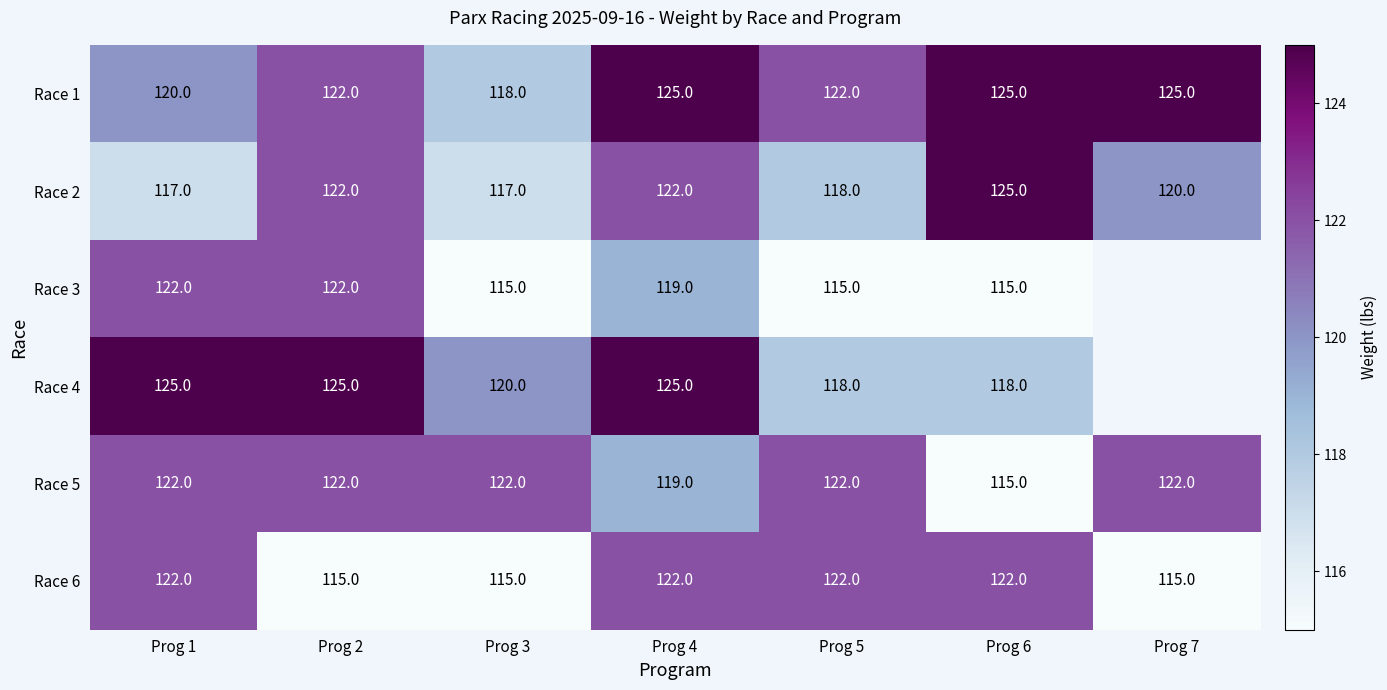

True or false: Race 6 has a value of 122 at Prog 1.

True